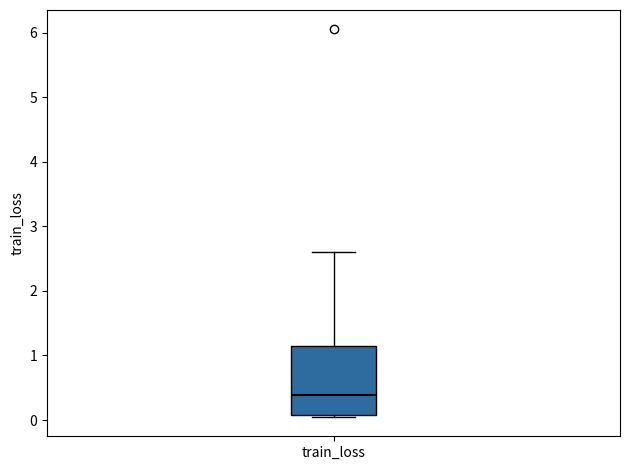

Transcribe this box plot: give where the median line is, the range the box spans, and where the two whiskers end, as read against the y-axis. The values are not printed on the chart, so give them approximately, as read against the axis.

median 0.4, box 0.1 to 1.2, whiskers 0.0 to 2.6